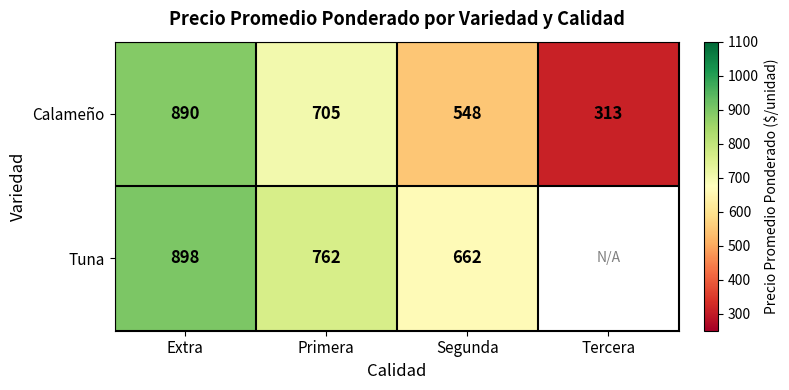

Rank the series at Extra from highest to lowest value.

Tuna, Calameño